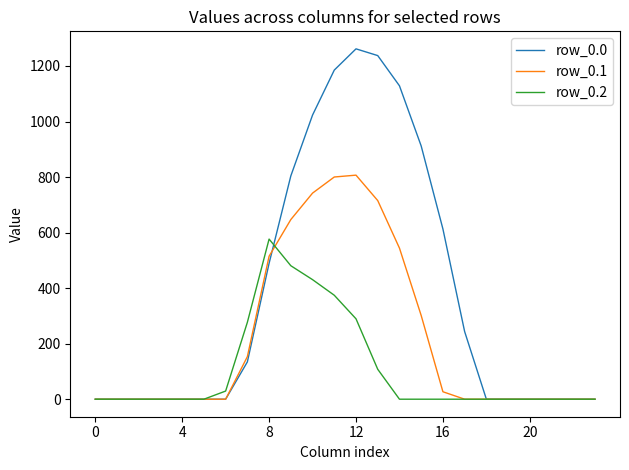

What is the maximum value for row_0.0?

1261.6